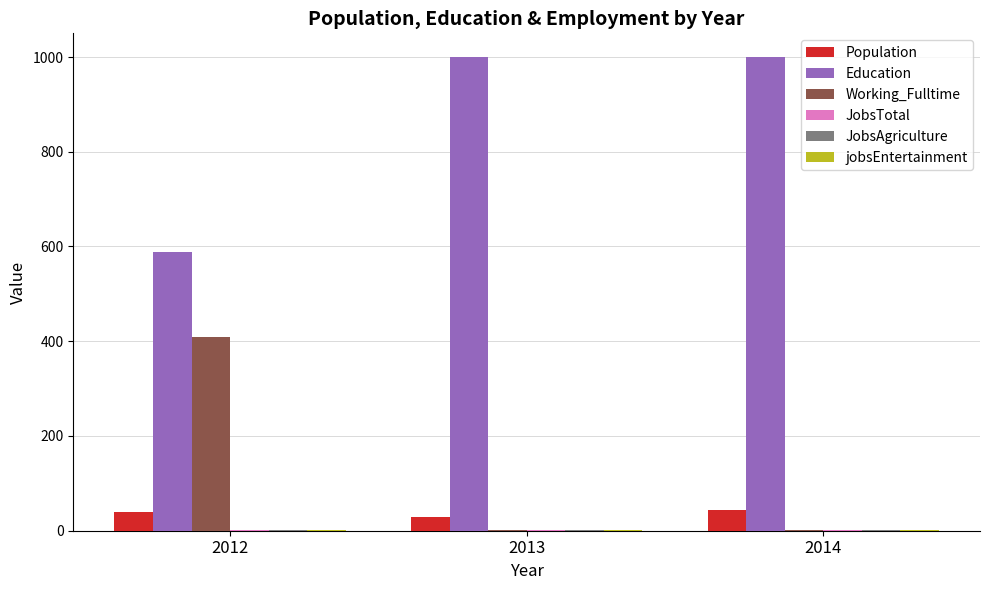

The value of Education at 2013 is 456. True or false?

False